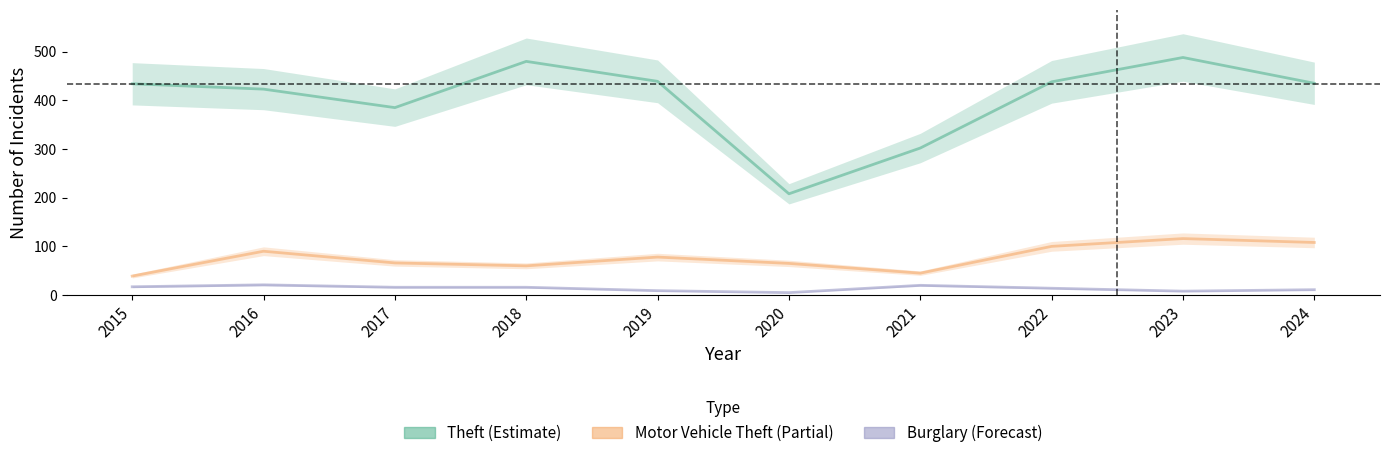

Which series has the widest spread of values?

Theft